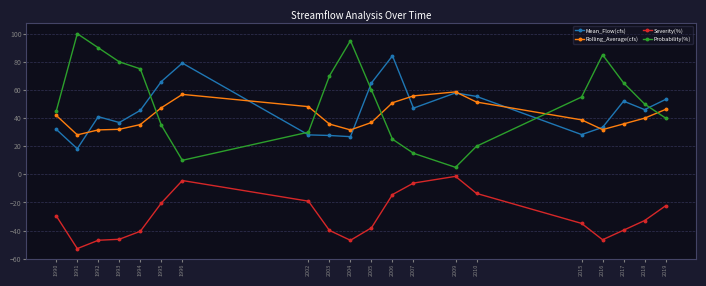

Where is Probability(%) nearest to the value 52?

2018